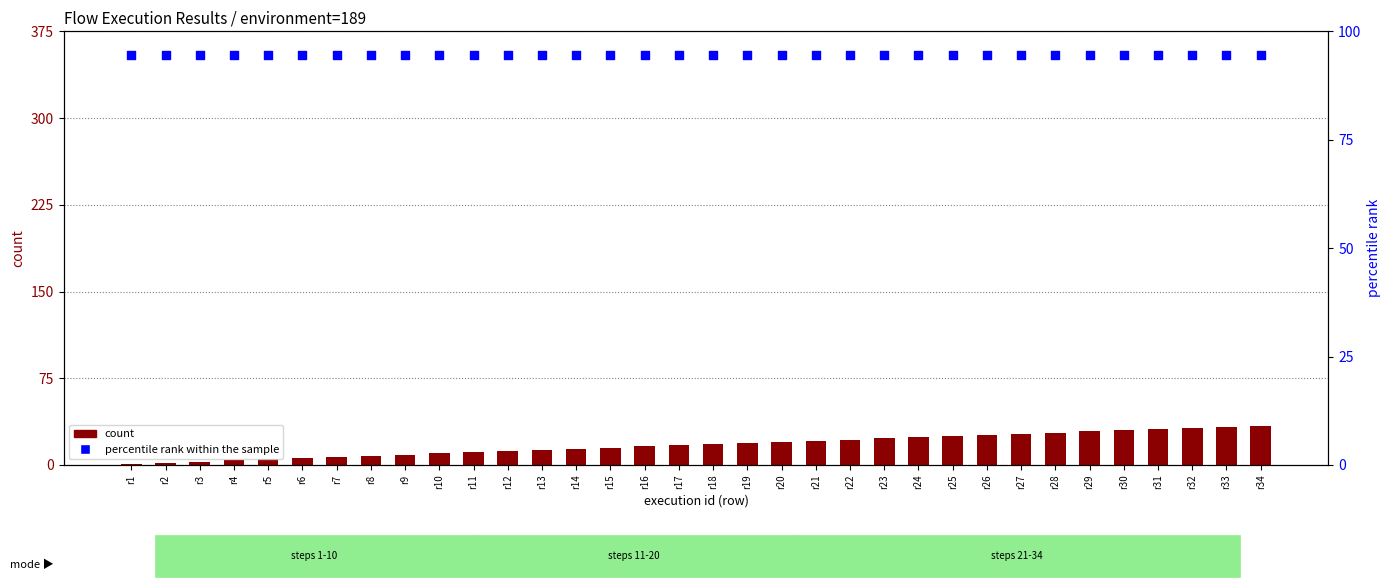

What is the total value across all series at r18?

112.5